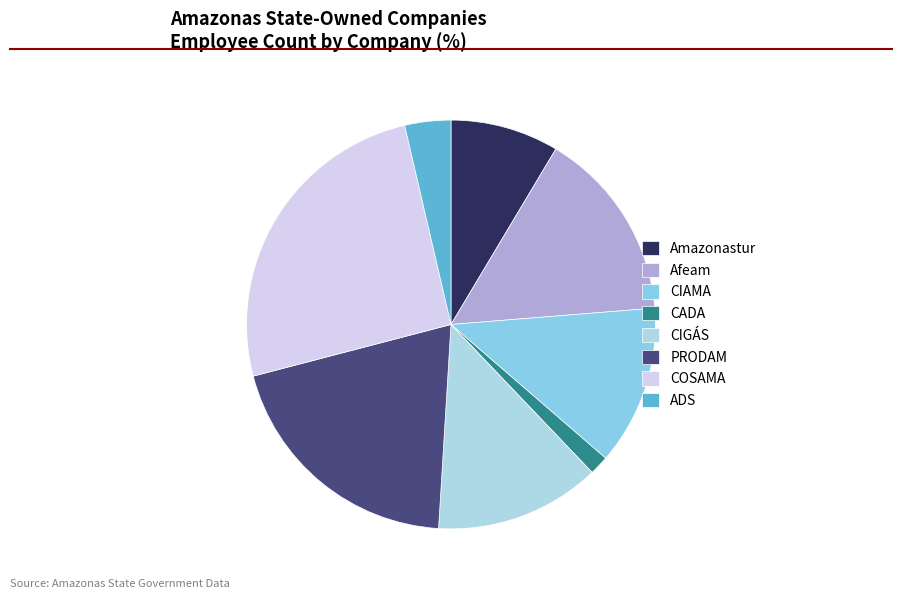

What is the ratio of the value at CADA to the value at ADS?

0.4